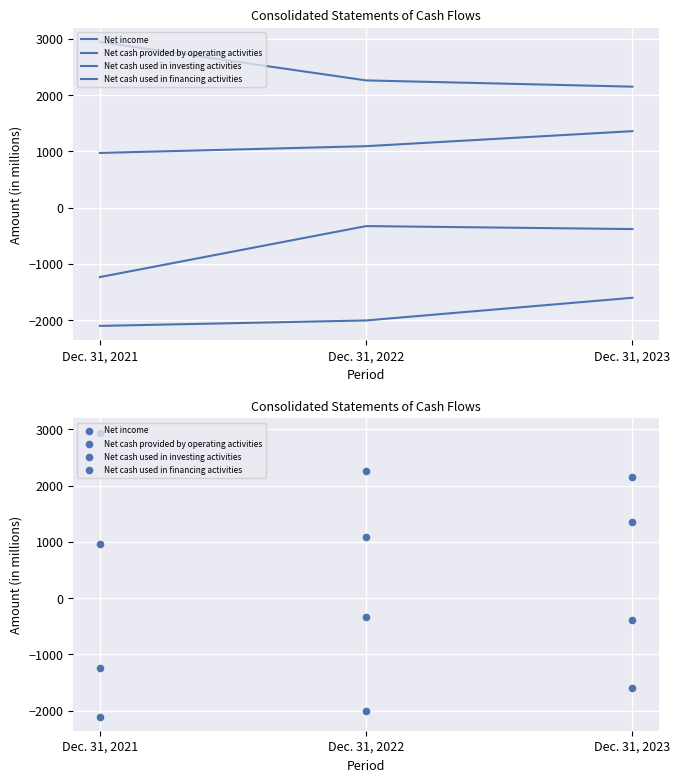

Which series contains the lowest Y value?

Net cash used in investing activities